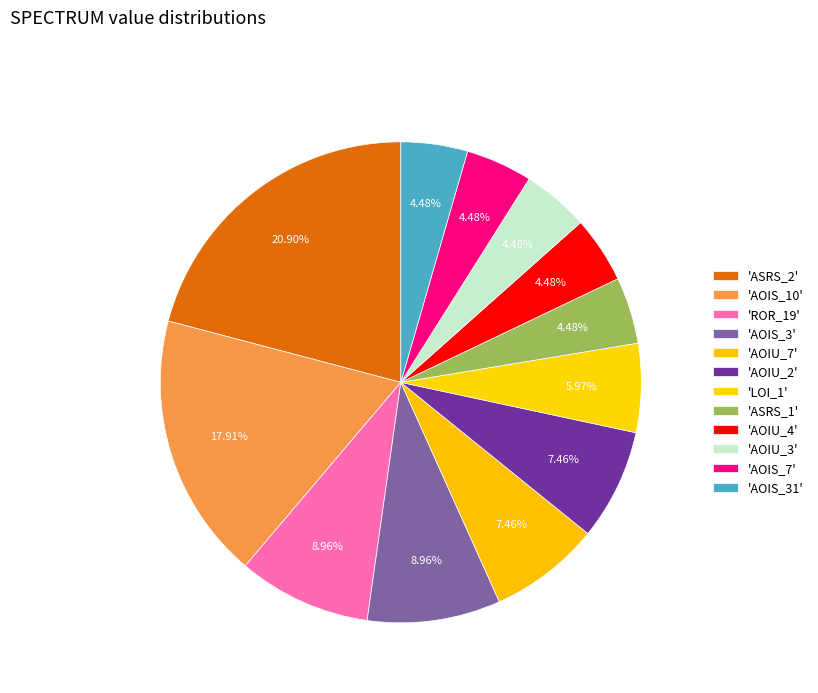

How many slices are in this pie chart?

12